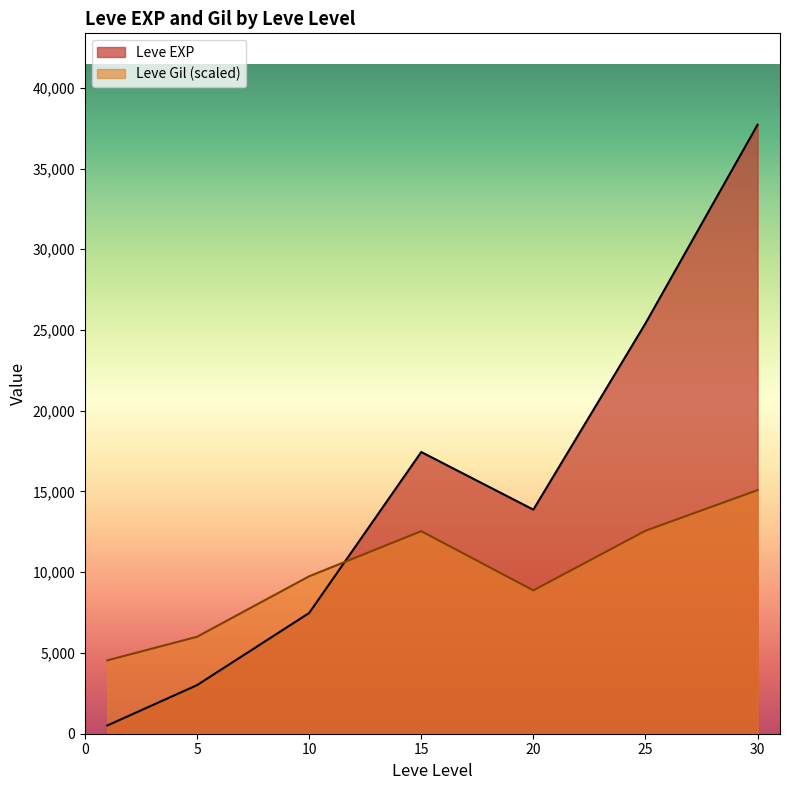

Is it true that Leve Gil equals 236 at 5?

False